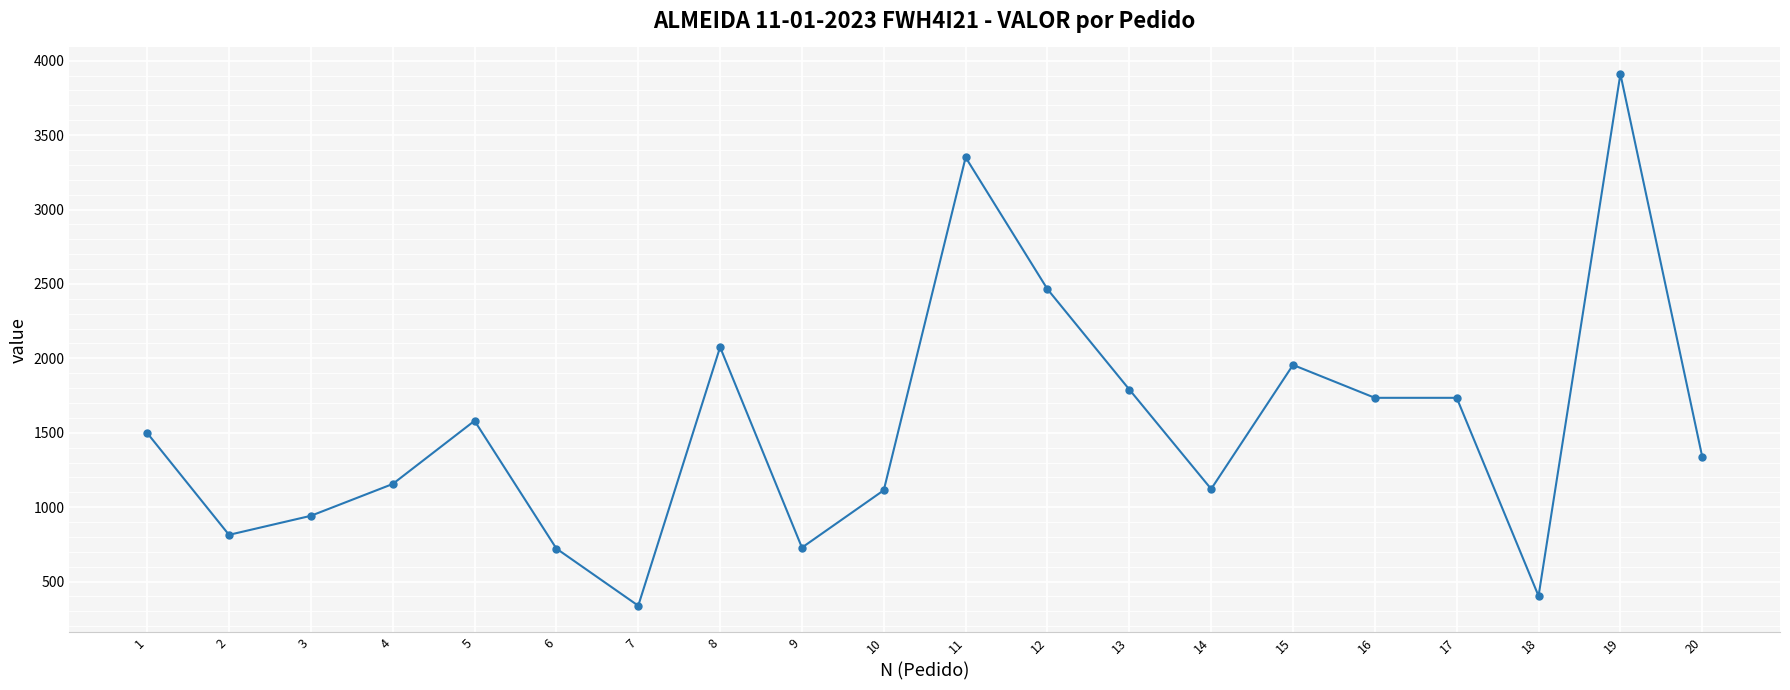

At which category does the data reach its first local valley?

2